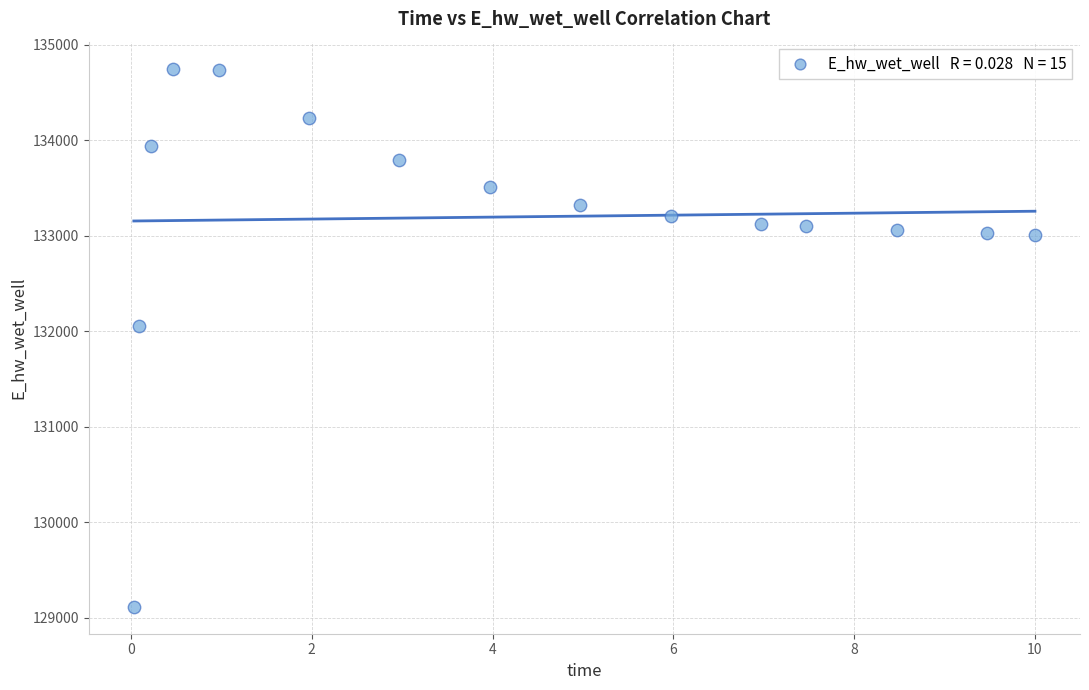

What is the range of Y values (max minus min)?

5633.2